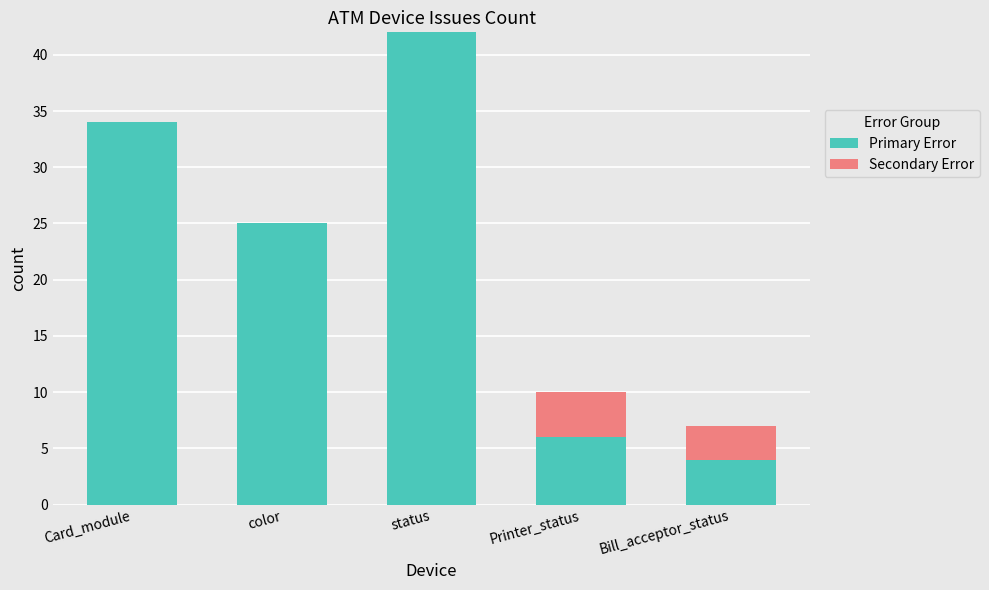

At which label is Primary Error closest to 23?

color